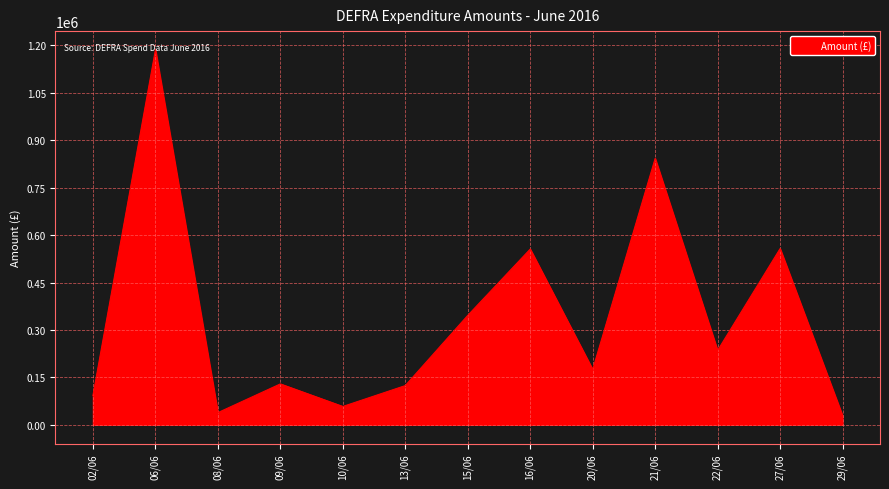

Which has a higher value, 06/06 or 16/06?

06/06